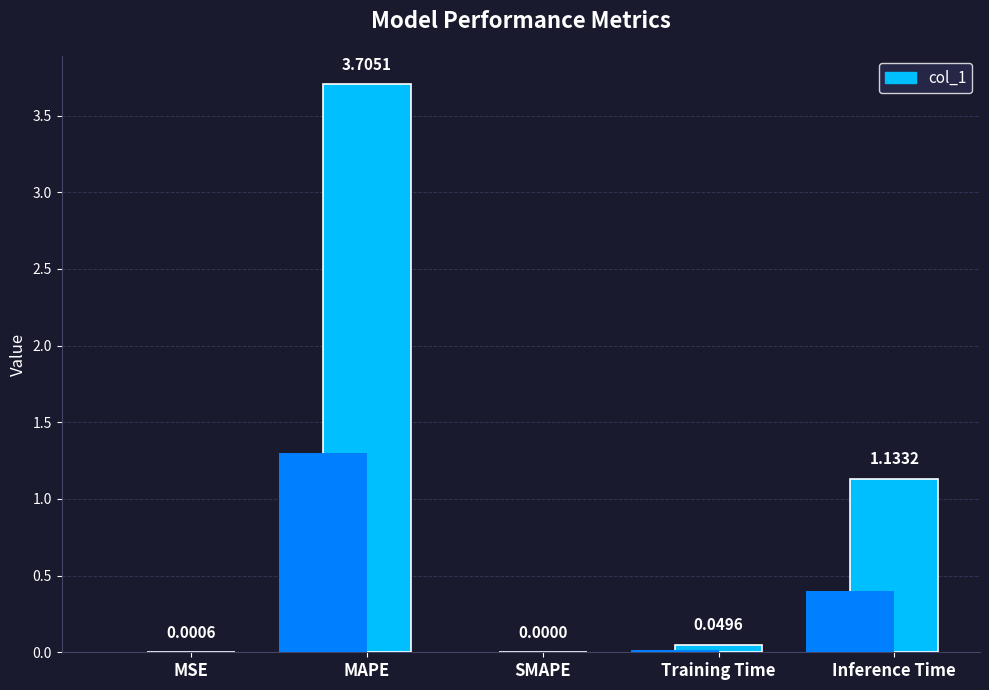

Are the bars horizontal?

No